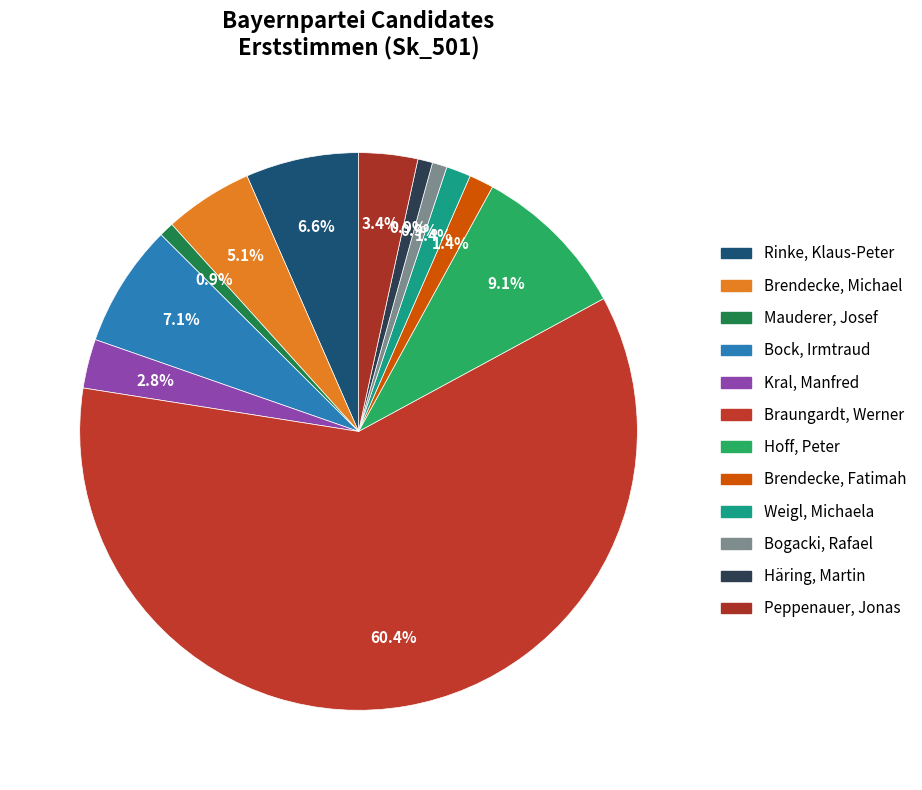

To the nearest percent, what is the combined percentage of Brendecke, Fatimah and Bock, Irmtraud?

9%